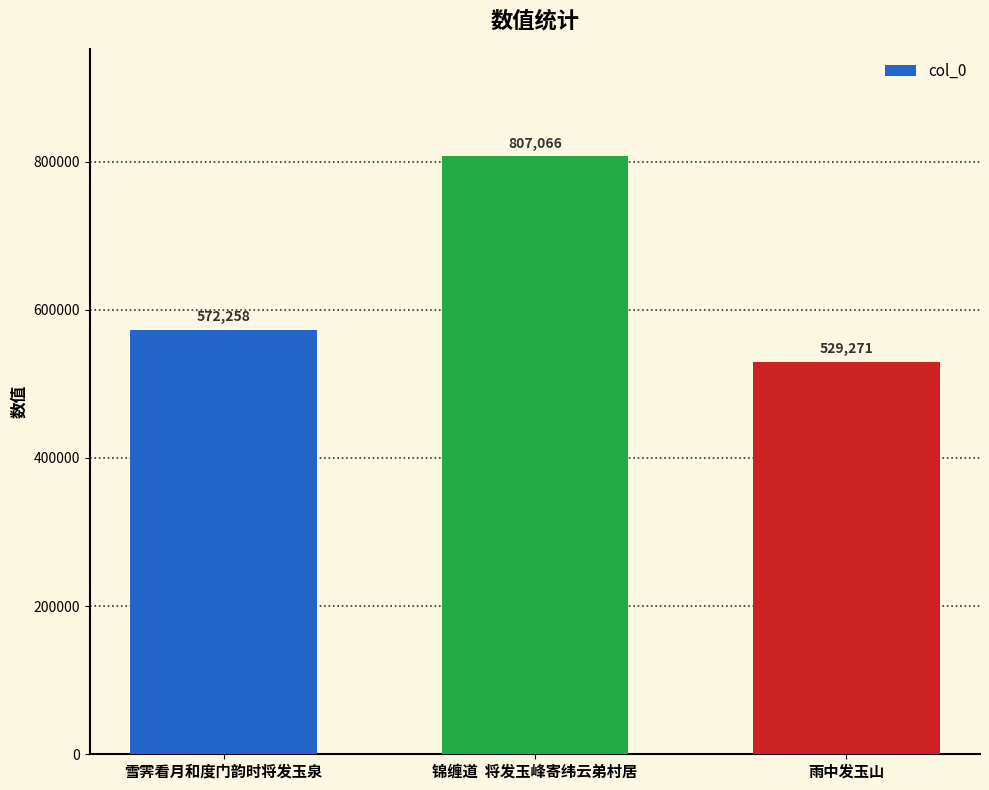

Count the values in the range 529271 to 807066.

3